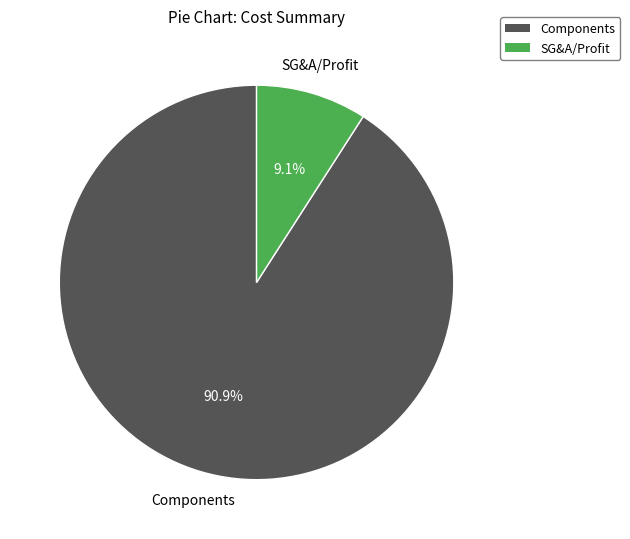

Is there any slice that represents more than half of the pie?

Yes